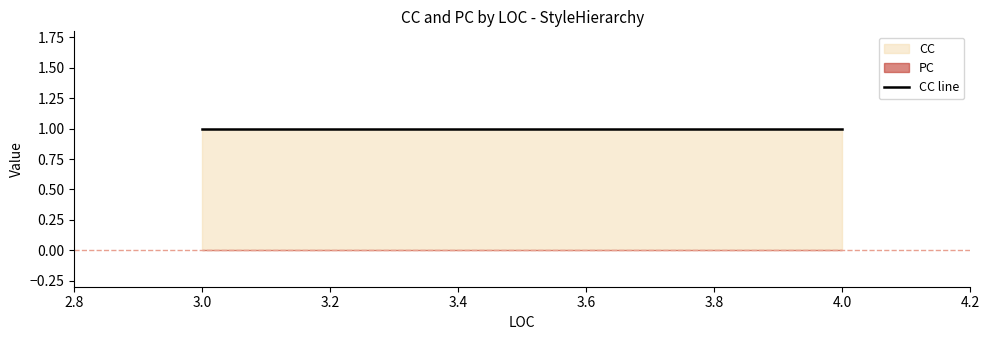

At 3, list the series in order from largest to smallest.

CC, PC